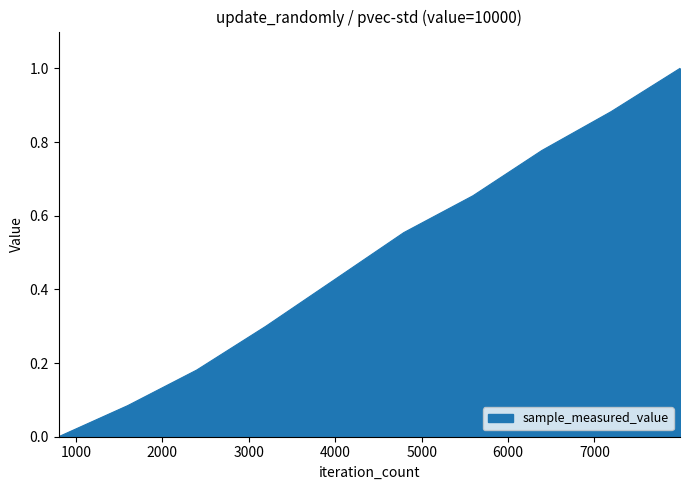

What is the maximum value shown in the chart?

1.0